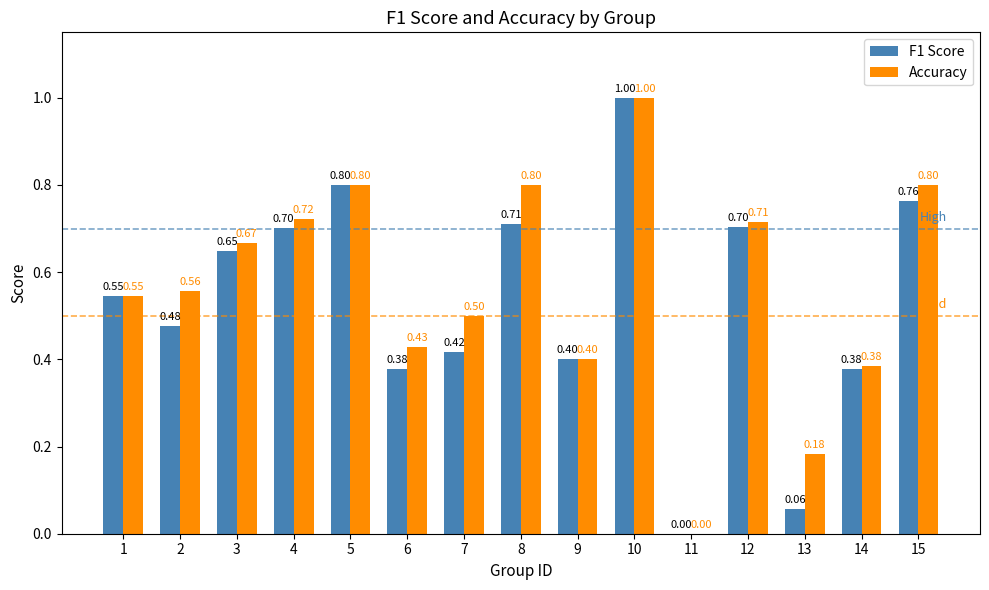

Which series has the largest total across all categories?

Accuracy